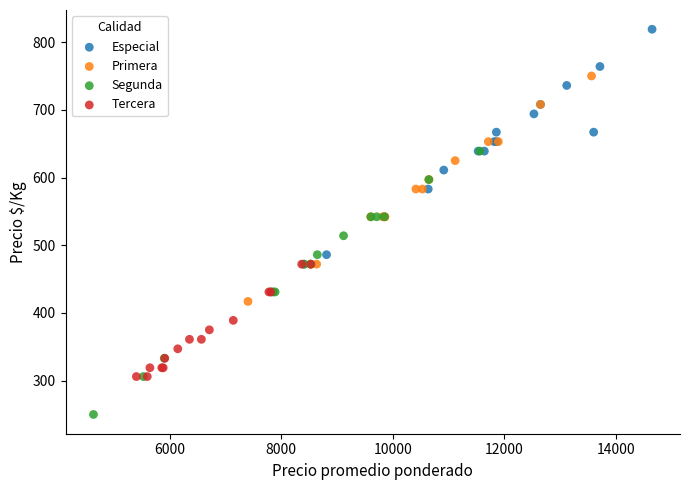

Which series contains the lowest Y value?

Segunda